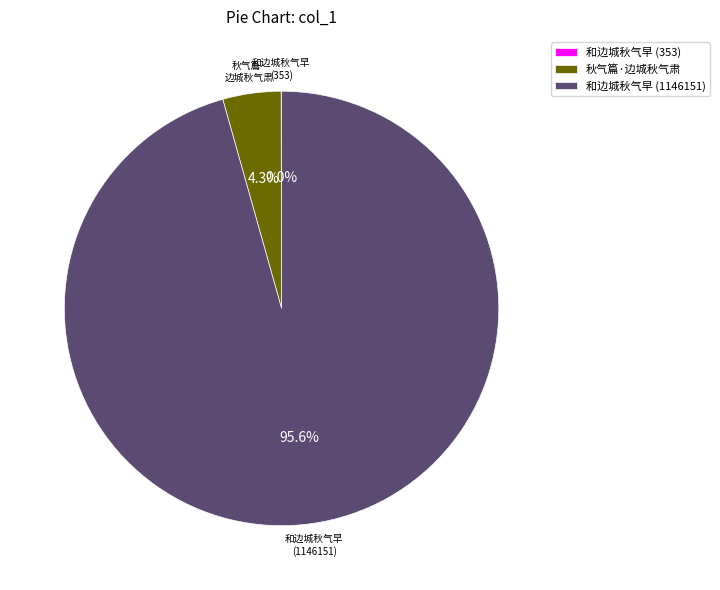

What is the largest slice in the pie chart?

和边城秋气早 (1146151)